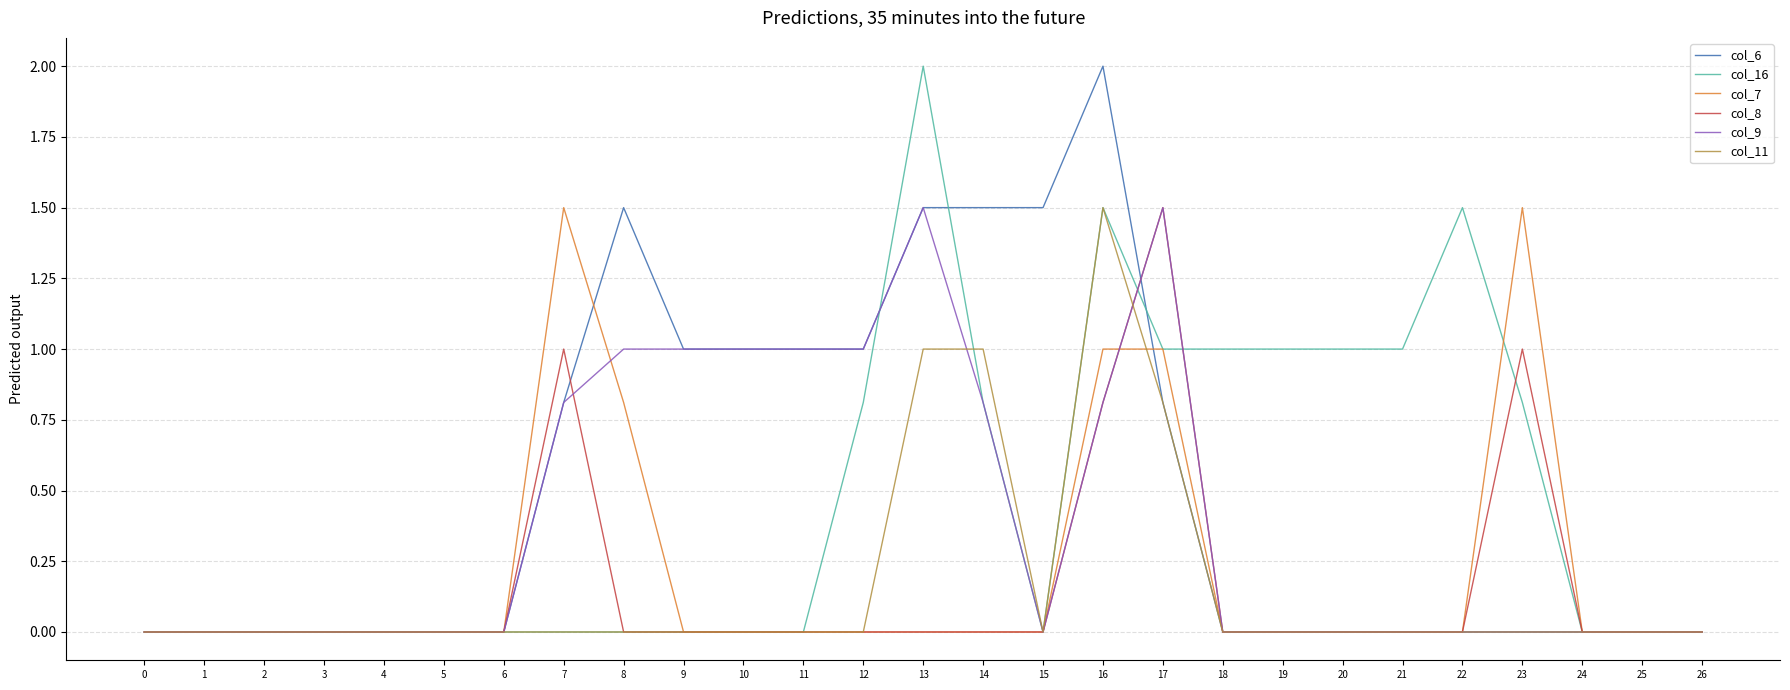

What is the total value across all series at 14?

4.1